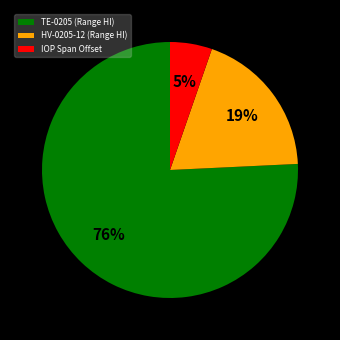

Is there any slice that represents more than half of the pie?

Yes